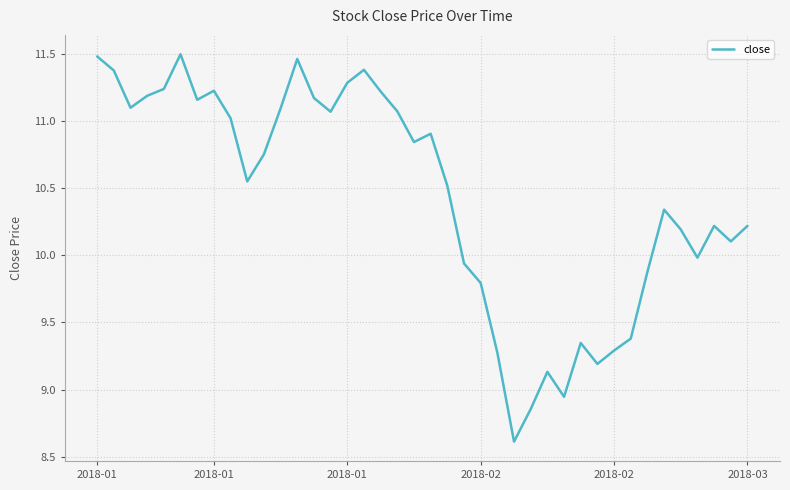

What is the smallest value displayed?

8.6